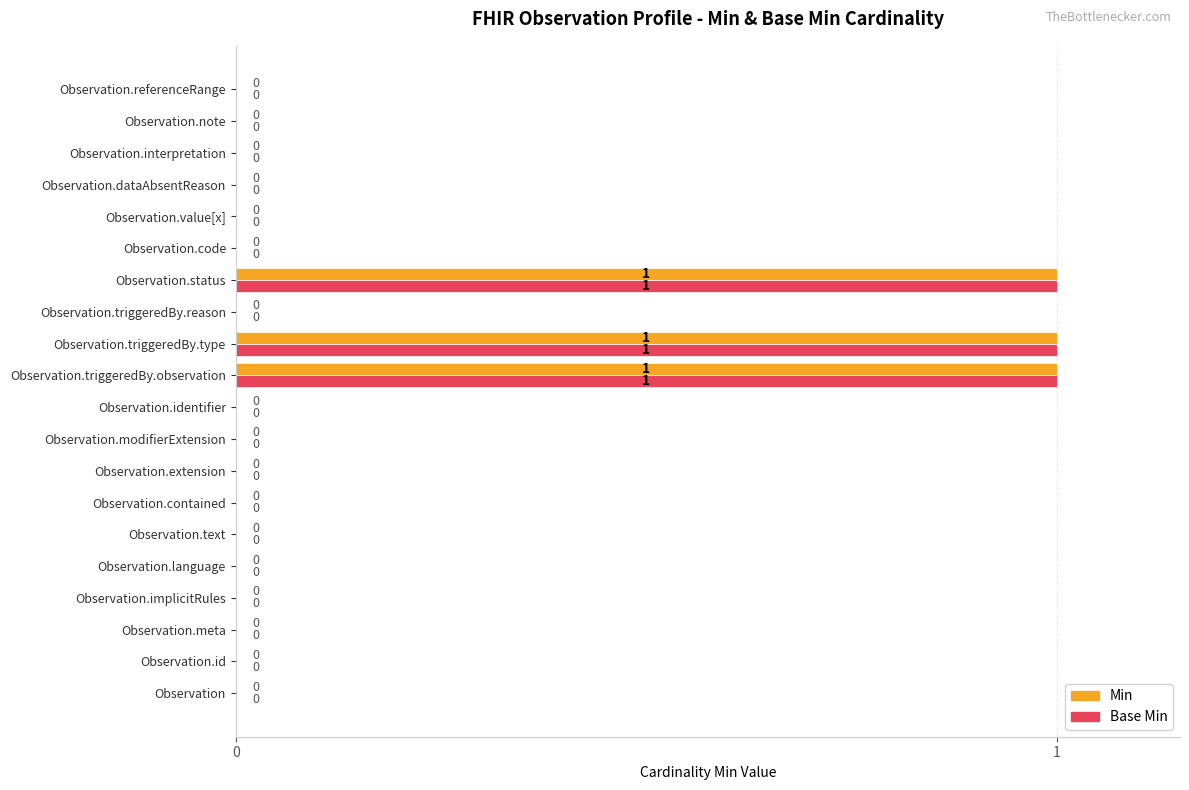

Is it true that Base Min equals 0 at Observation.interpretation?

True